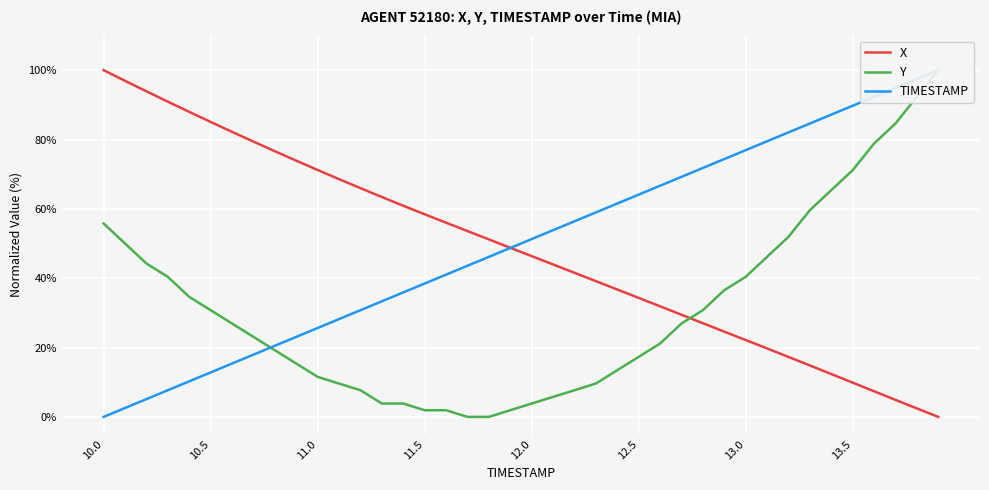

The value of X at 12.5 is 34.3. True or false?

True